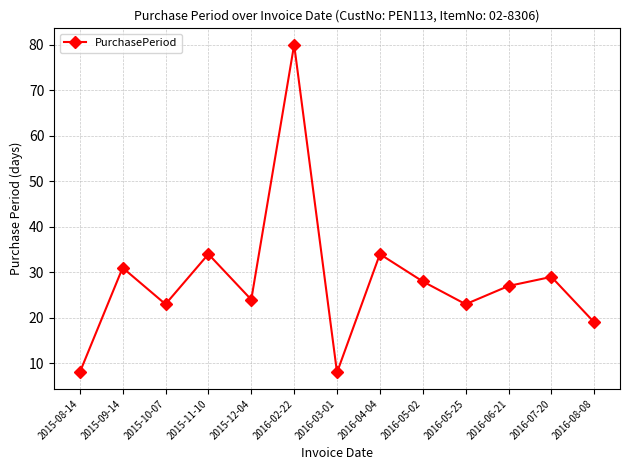

Where is the first local maximum?

2015-09-14